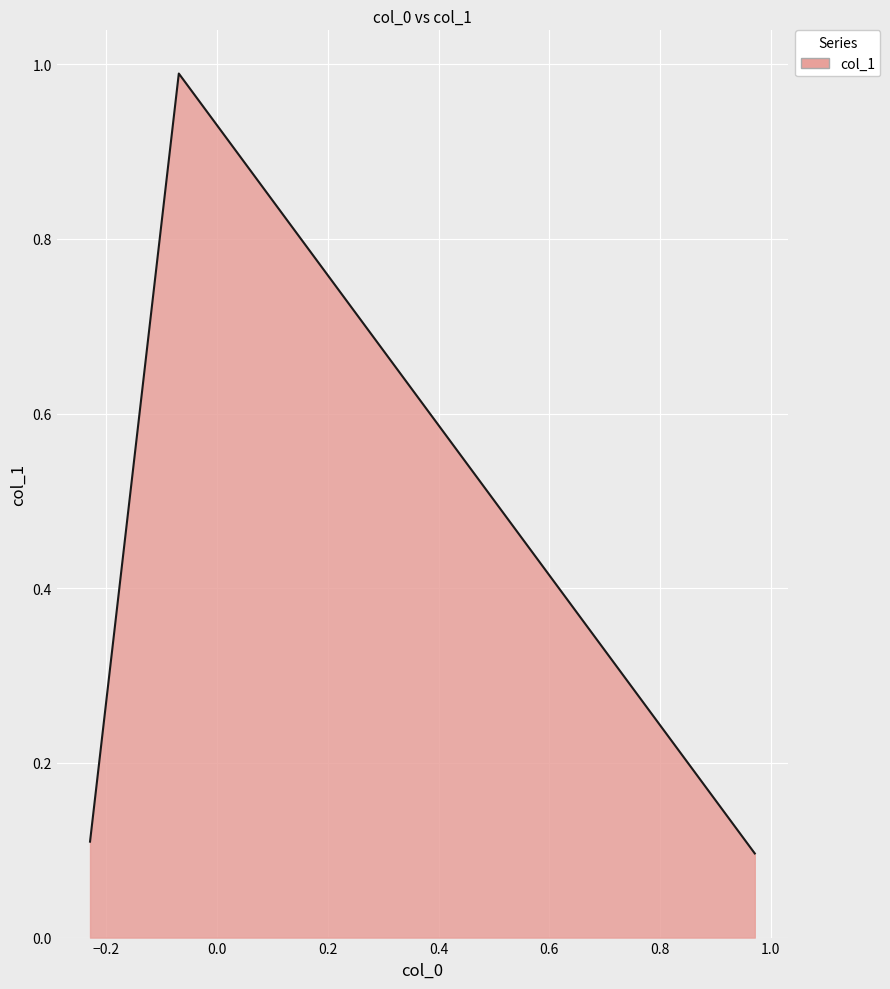

What is the sum of all values?

1.2